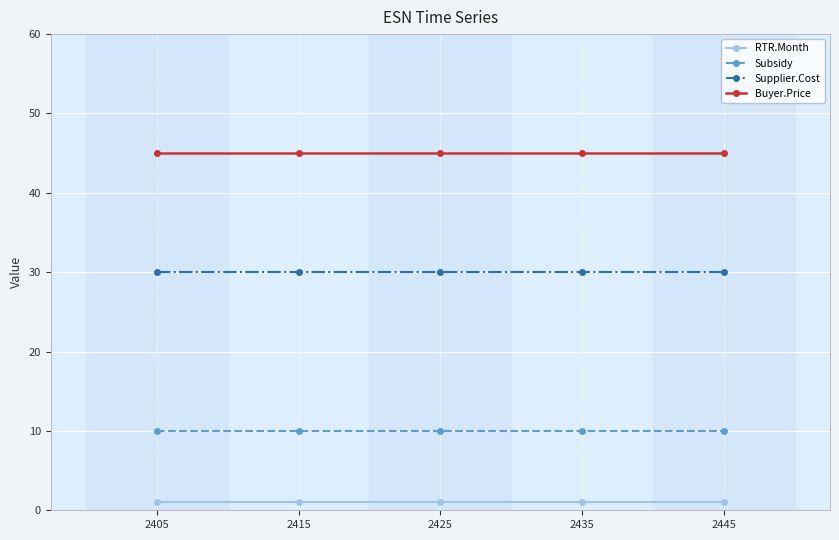

True or false: Supplier.Cost has more than 2 interior local peaks.

False